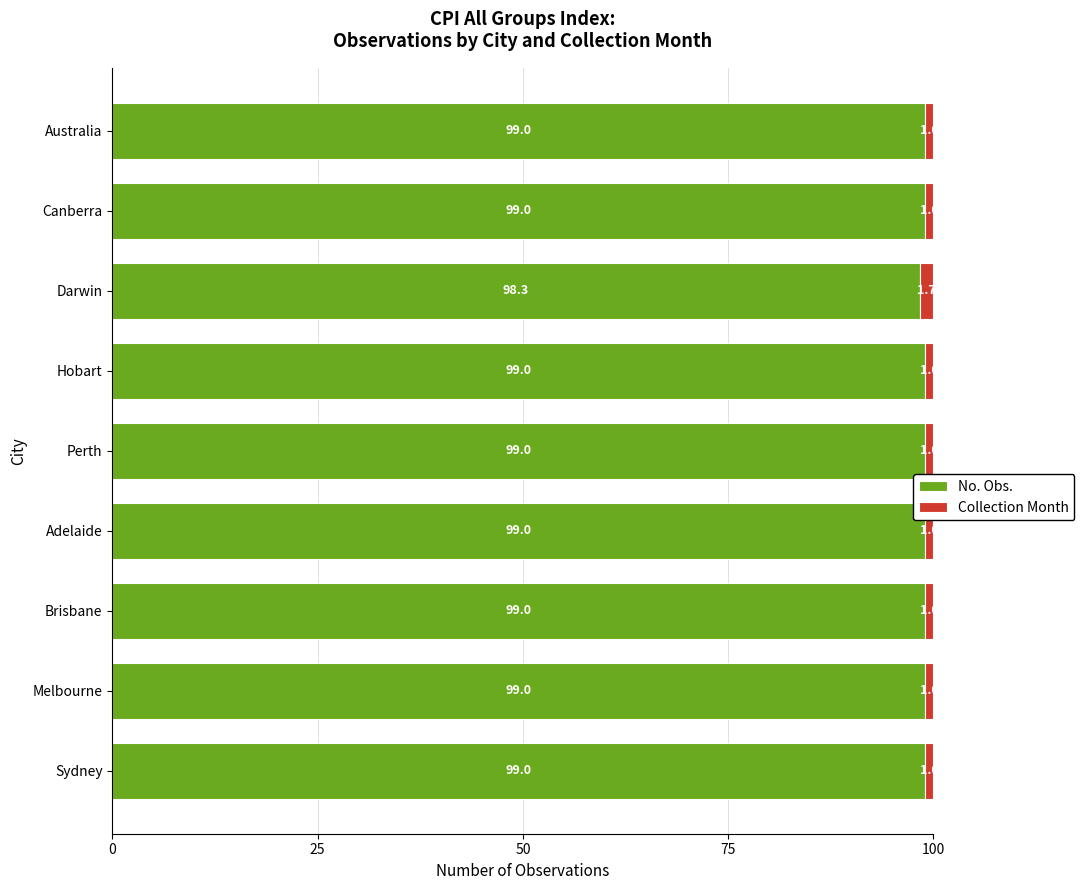

Count the number of categories in the chart.

9